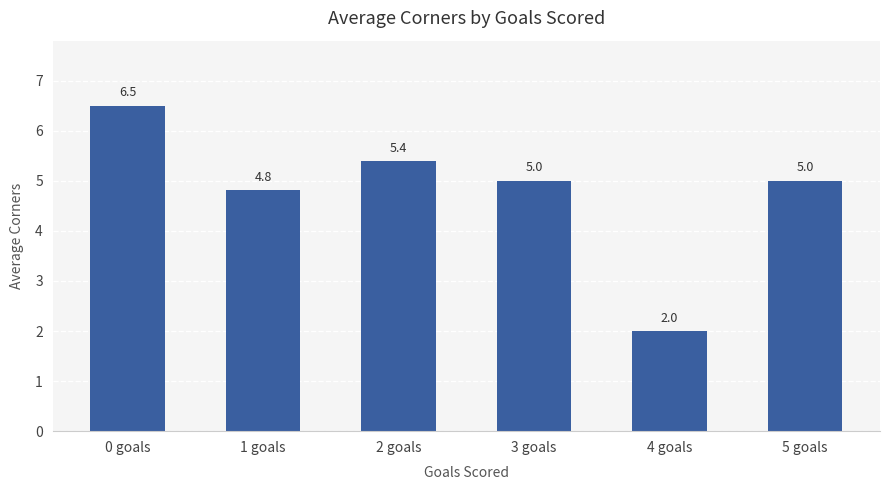

What is the difference between the values at 3 goals and 0 goals?

1.5